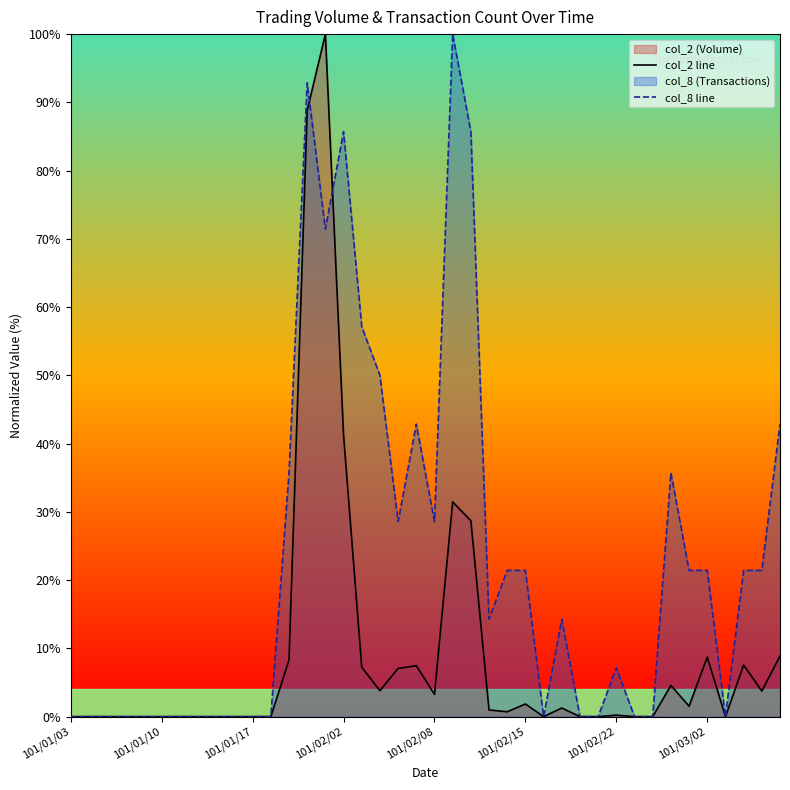

Reading right to left, what are all the values shown in this chart?

col_2 line: 8.9	3.7	7.6	0.0	8.7	1.5	4.6	0.0	0.0	0.2	0.0	0.0	1.3	0.0	1.9	0.7	1.0	28.7	31.5	3.3	7.5	7.1	3.8	7.2	41.2	100.0	88.8	8.3	0.0	0.0	0.0	0.0	0.0	0.0	0.0	0.0	0.0	0.0	0.0	0.0
col_8 line: 42.9	21.4	21.4	0.0	21.4	21.4	35.7	0.0	0.0	7.1	0.0	0.0	14.3	0.0	21.4	21.4	14.3	85.7	100.0	28.6	42.9	28.6	50.0	57.1	85.7	71.4	92.9	35.7	0.0	0.0	0.0	0.0	0.0	0.0	0.0	0.0	0.0	0.0	0.0	0.0